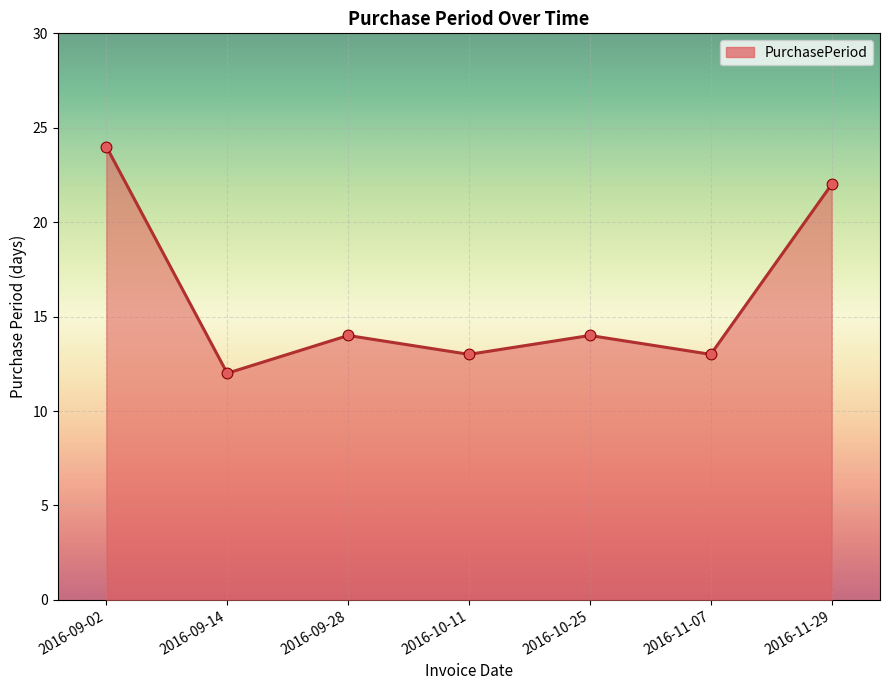

Approximately how many times larger is the value at 2016-10-11 compared to 2016-09-14?

1.1